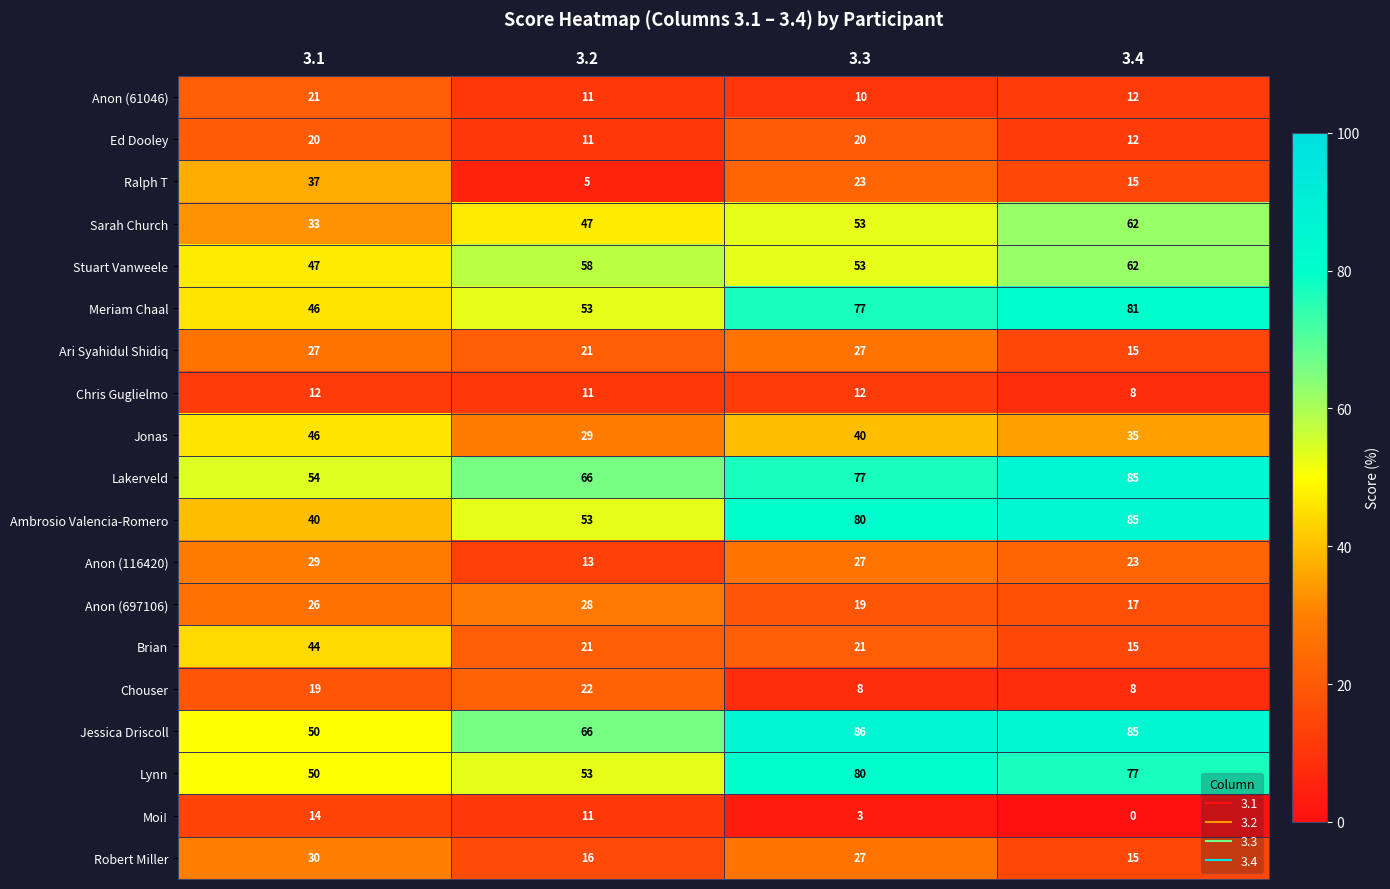

Which series changed the most between 3.1 and 3.4?

Ambrosio Valencia-Romero